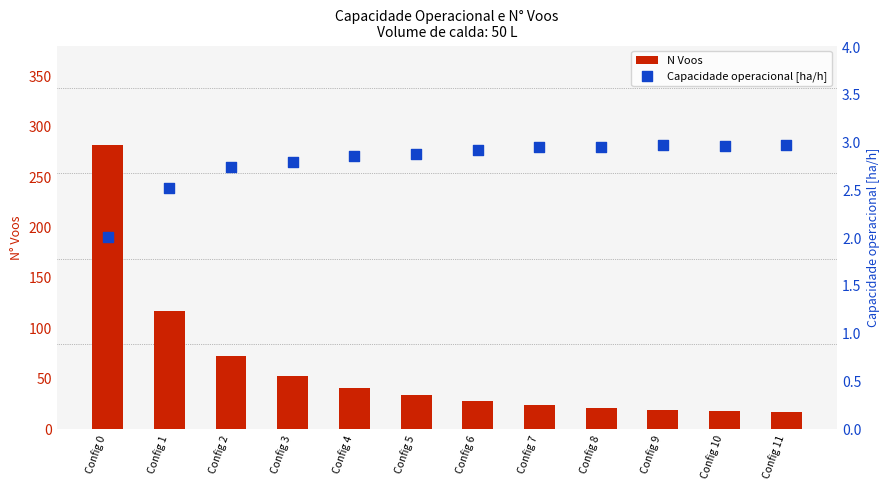

Which series reaches the minimum Y coordinate?

Capacidade operacional [ha/h]